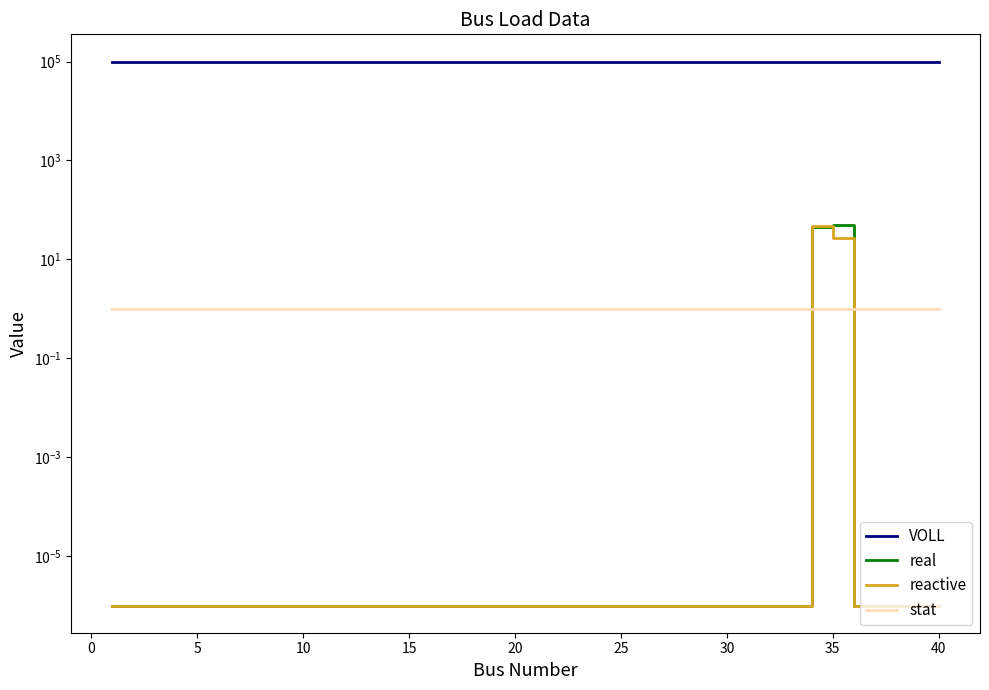

What is the value of the VOLL point at the 8th from the left?

100000.0